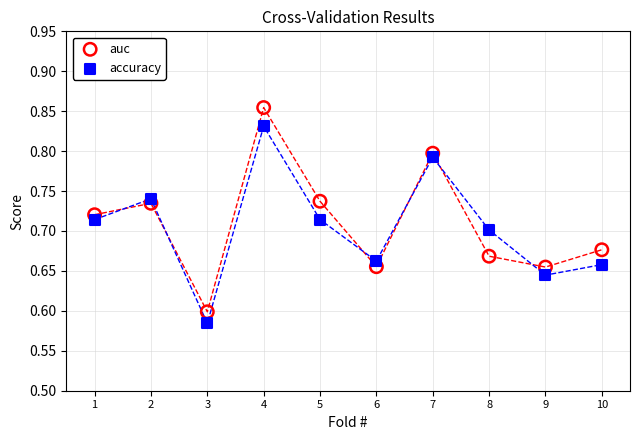

Which series reaches the maximum Y coordinate?

auc